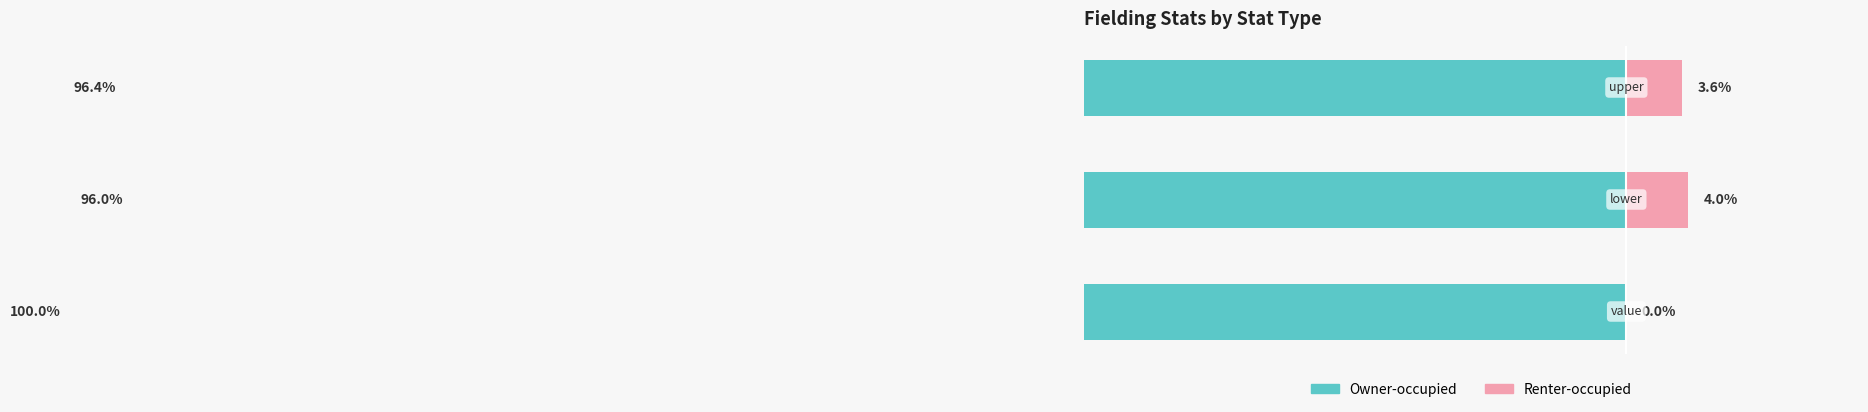

Reading right to left, extract all data points from this chart.

Owner-occupied: 2=-96.4	1=-96.0	0=-100.0
Renter-occupied: 2=3.6	1=4.0	0=0.0